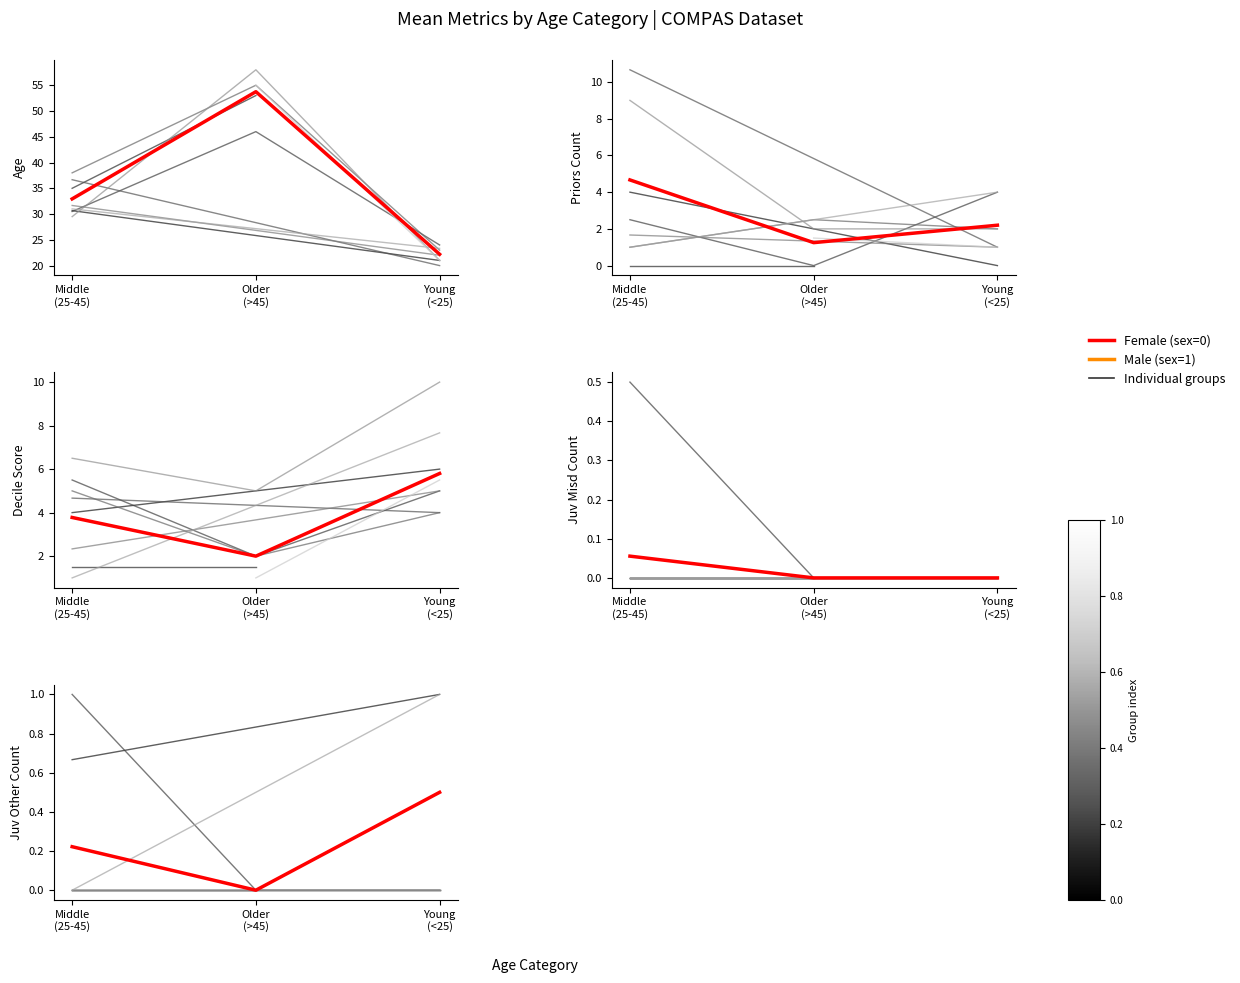

Rank the series at Middle
(25-45) from lowest to highest value.

Male (sex=1), Female (sex=0)